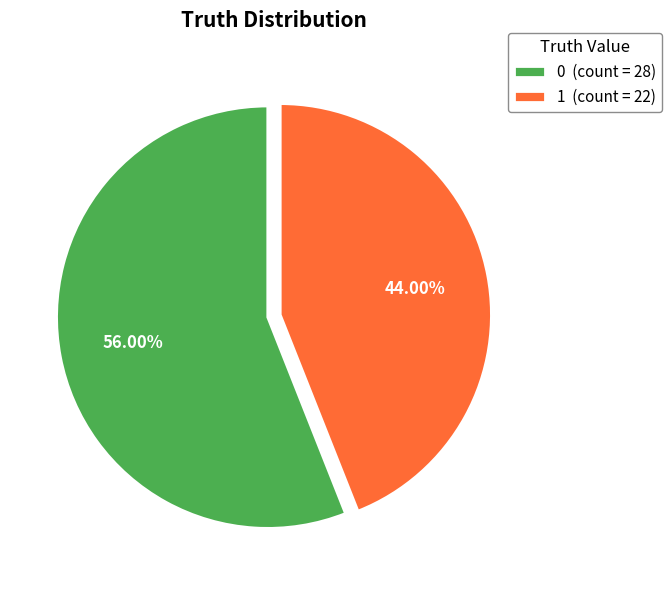

Count the number of slices in the pie.

2